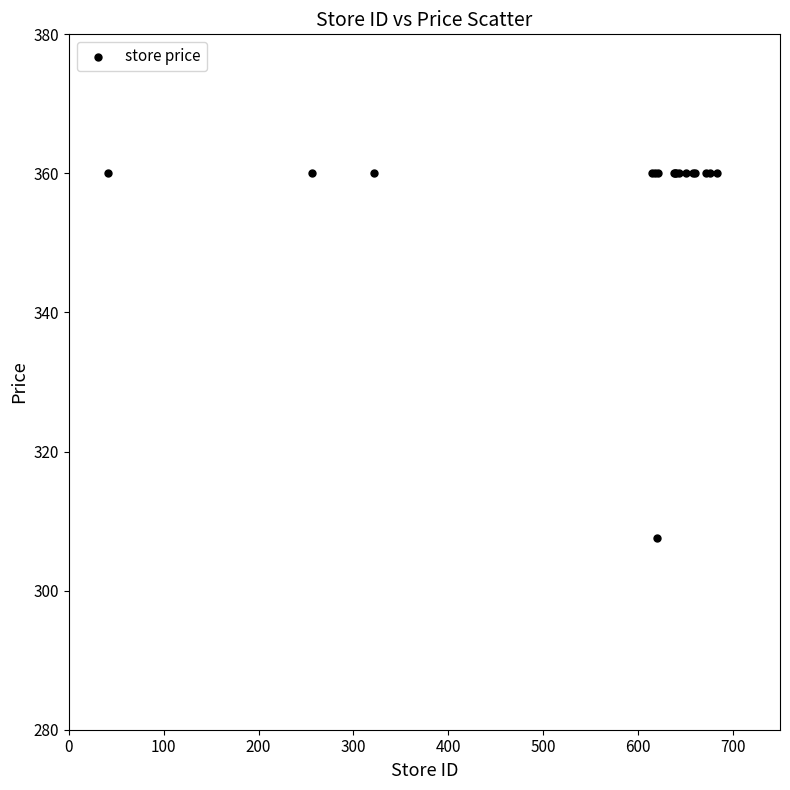

What Y value in the scatter plot is closest to 333?

307.6